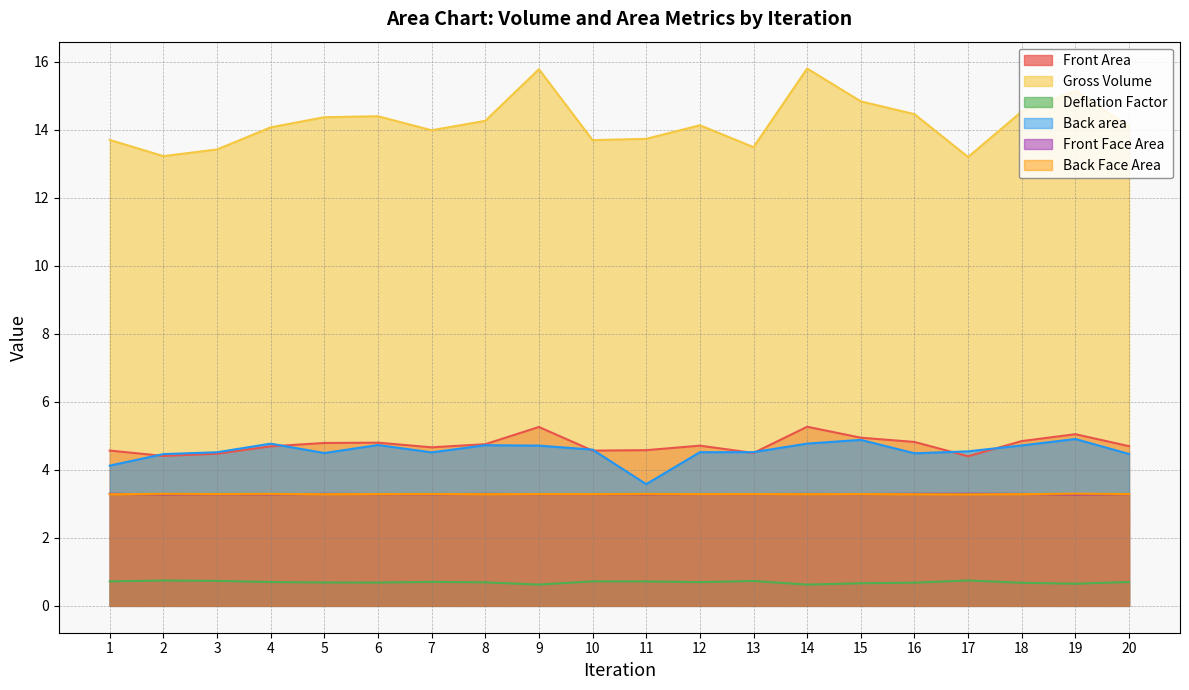

The Back area series shows 4.5 at 20. True or false?

True